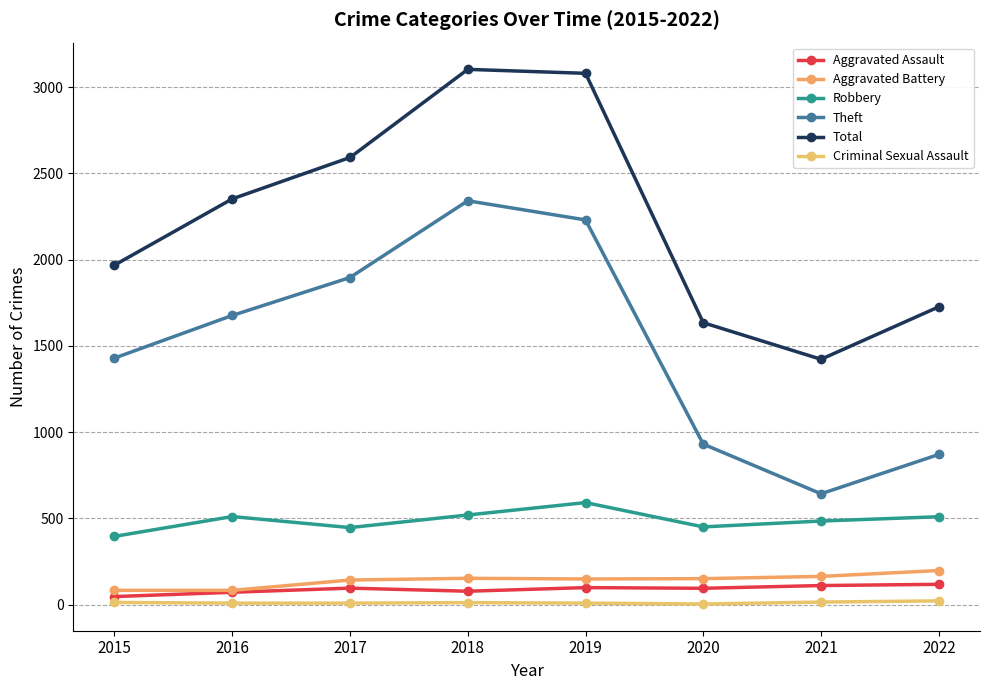

Is it true that Theft equals 1676 at 2016?

True